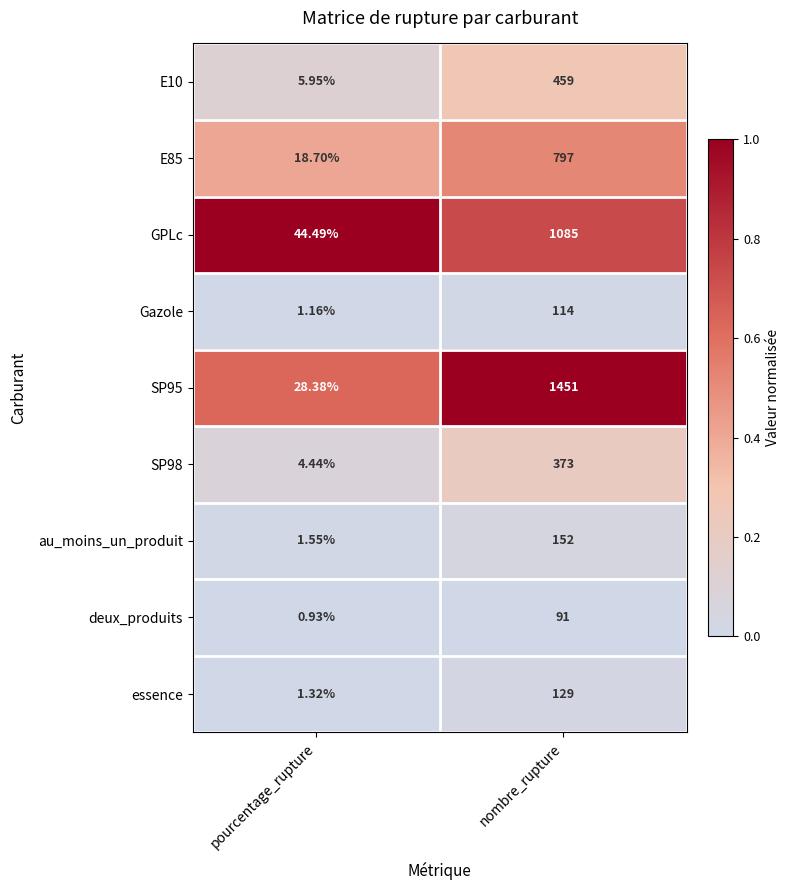

At which label is E10 closest to 232?

pourcentage_rupture